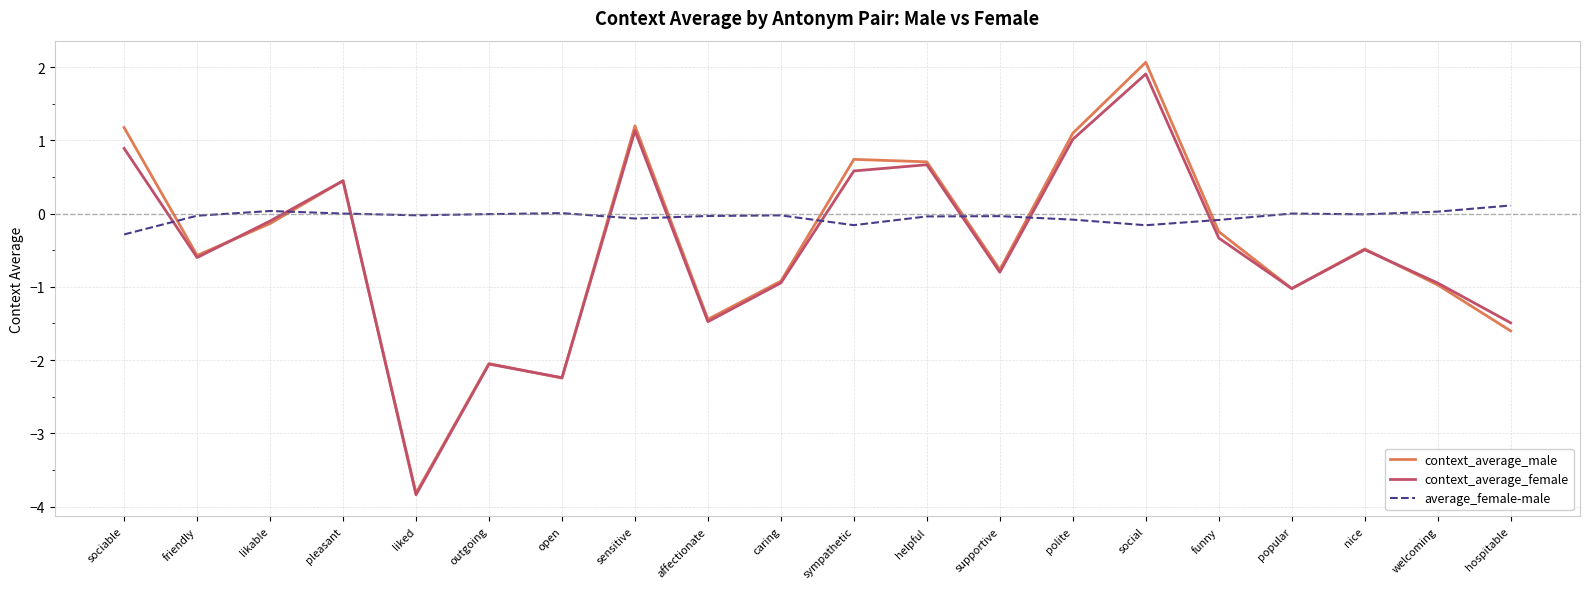

How many values in context_average_female are above zero?

7